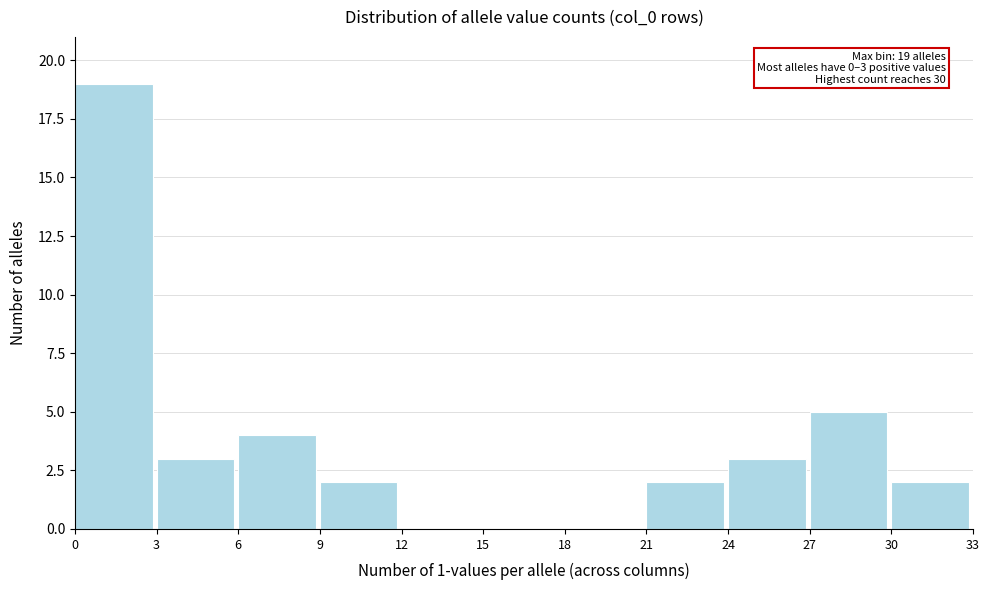

Which range on the x-axis has the tallest bar?

0 to 3